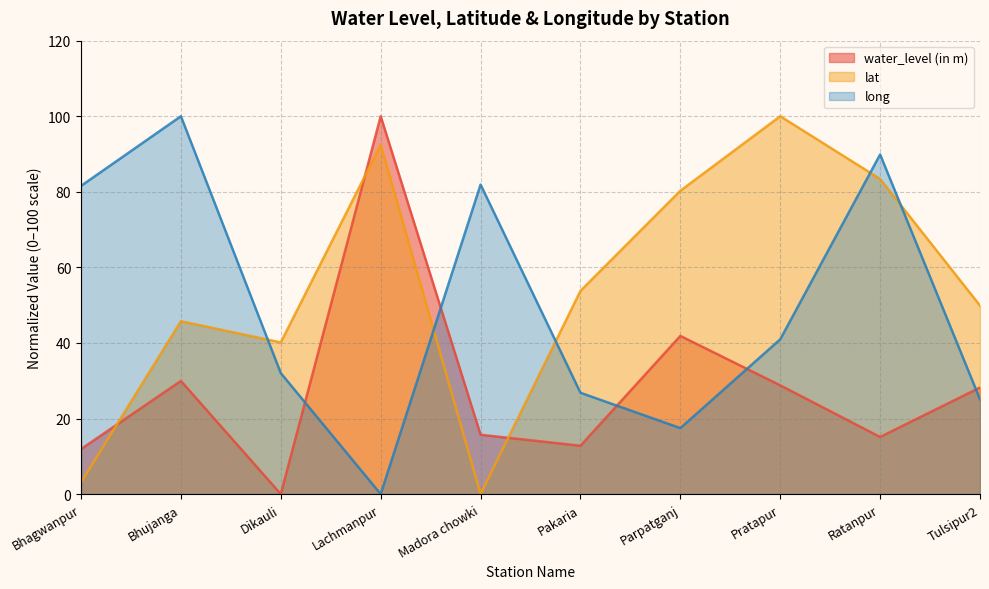

Reading left to right, list all the values displayed in this chart.

water_level (in m): Bhagwanpur=11.9	Bhujanga=29.9	Dikauli=0.0	Lachmanpur=100.0	Madora chowki=15.7	Pakaria=12.8	Parpatganj=41.9	Pratapur=28.8	Ratanpur=15.1	Tulsipur2=28.2
lat: Bhagwanpur=3.1	Bhujanga=45.8	Dikauli=40.1	Lachmanpur=92.4	Madora chowki=0.0	Pakaria=53.8	Parpatganj=80.3	Pratapur=100.0	Ratanpur=83.4	Tulsipur2=49.9
long: Bhagwanpur=81.6	Bhujanga=100.0	Dikauli=32.0	Lachmanpur=0.0	Madora chowki=81.9	Pakaria=26.8	Parpatganj=17.5	Pratapur=41.0	Ratanpur=89.9	Tulsipur2=25.1